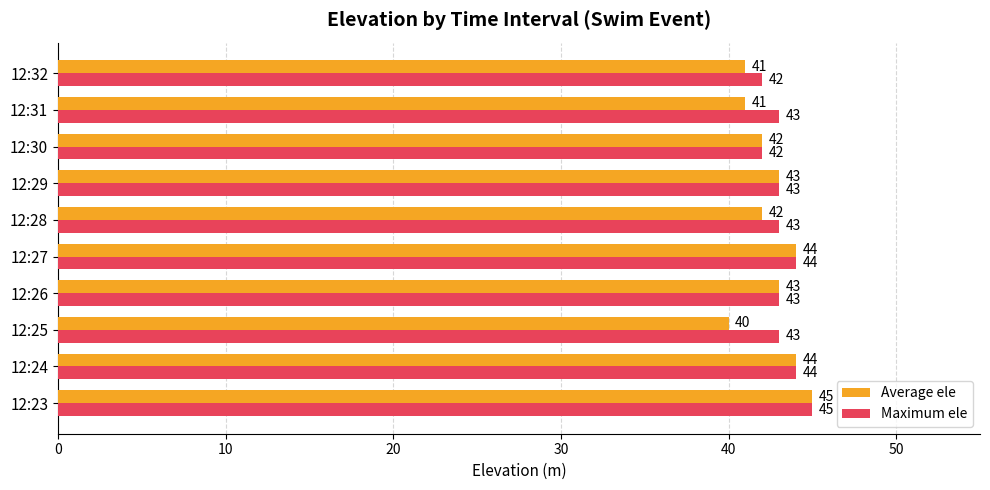

Rank the series by their average value, from highest to lowest.

Maximum ele, Average ele